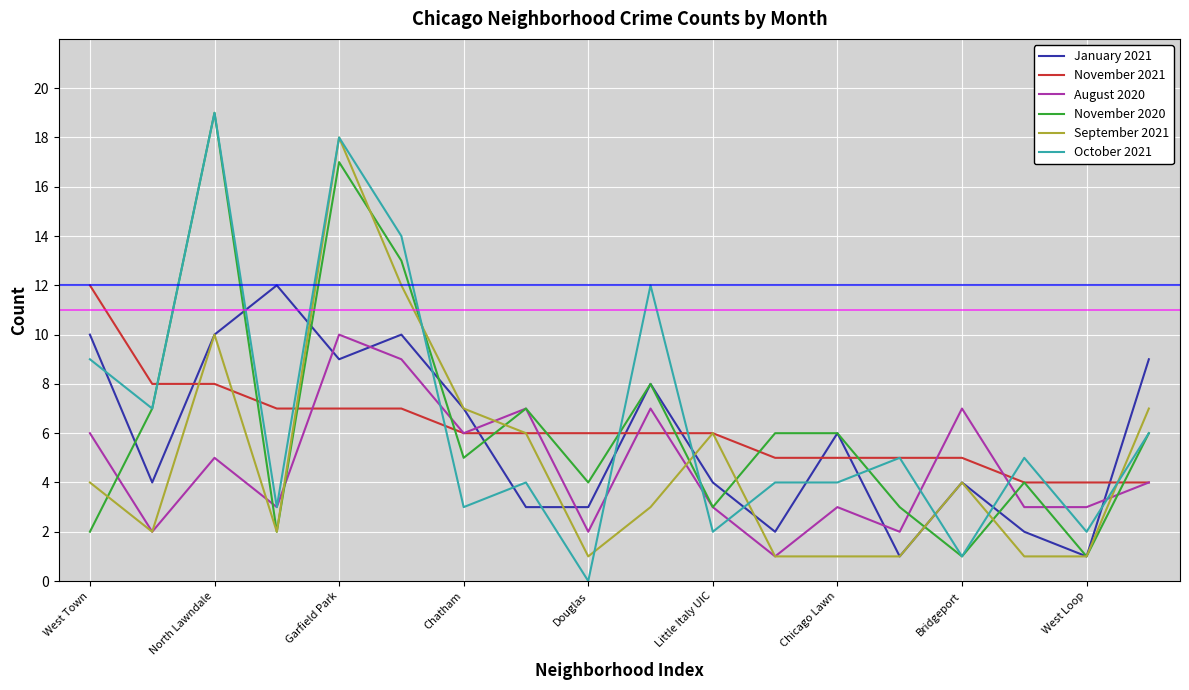

What are all the series names shown in the legend?

January 2021, November 2021, August 2020, November 2020, September 2021, October 2021